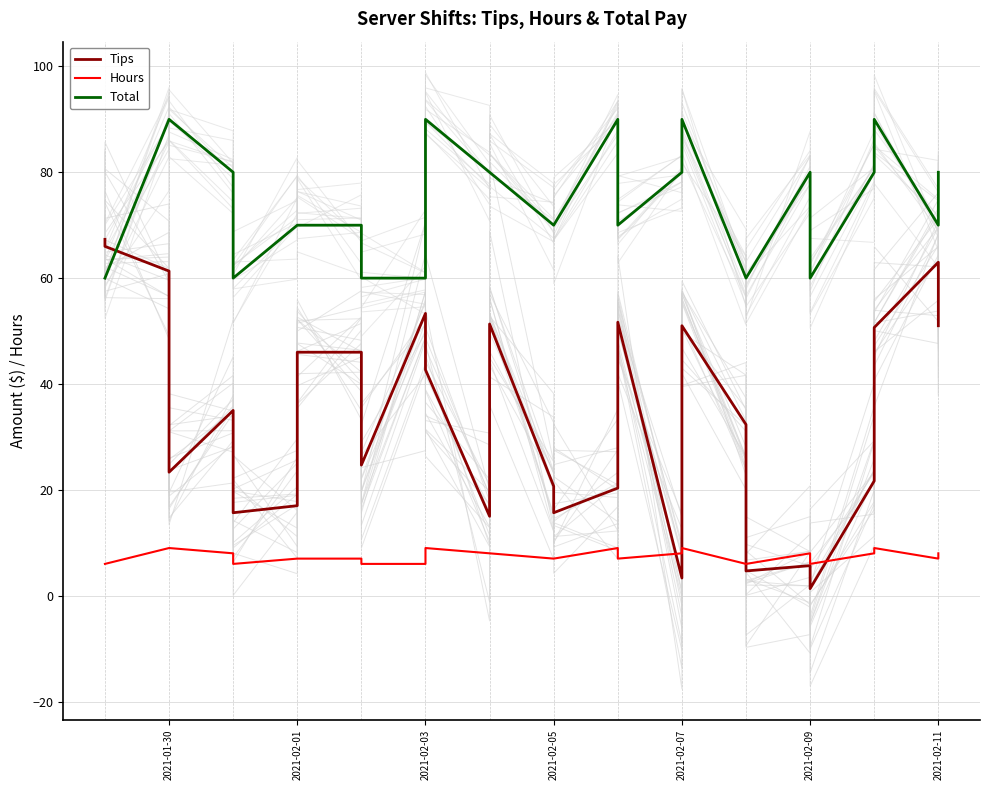

After their last crossing, which series has the higher values: Tips or Hours?

Tips